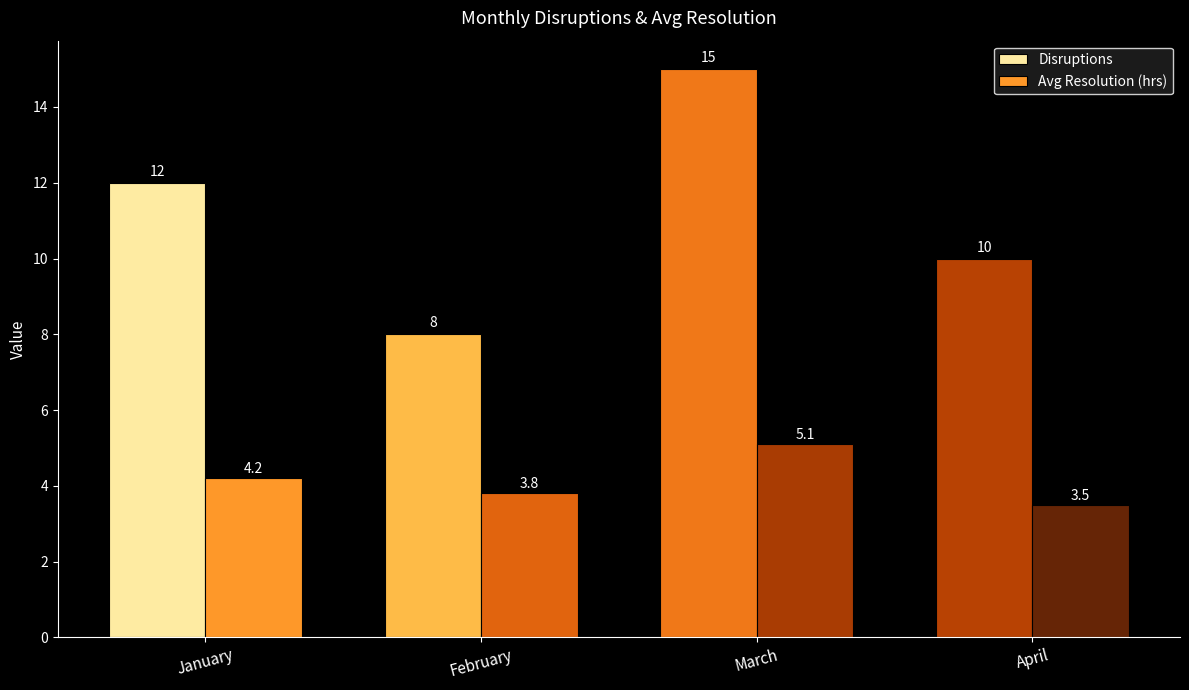

Rank the series by their maximum value, from highest to lowest.

Disruptions, Avg Resolution (hrs)